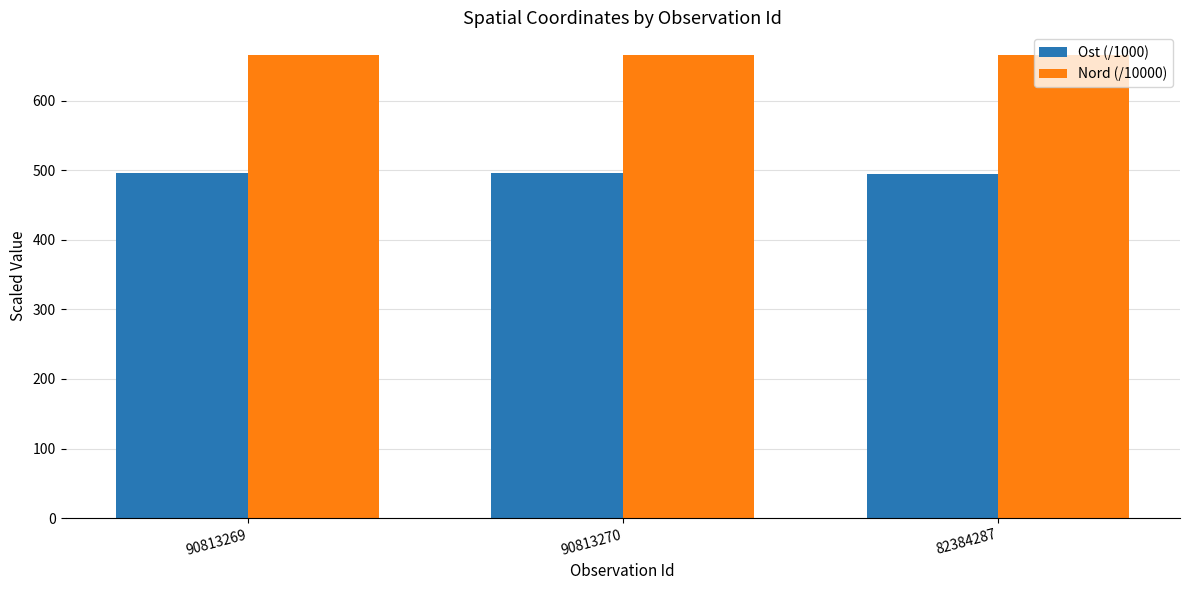

Is the value of Nord (/10000) at 82384287 greater than the value of Ost (/1000) at 90813269?

Yes